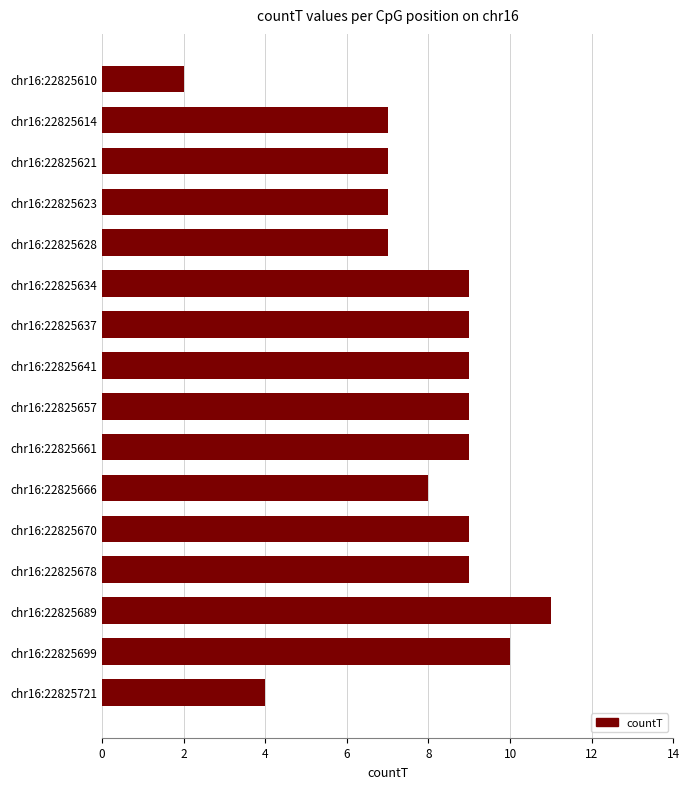

True or false: the data shows 9 at chr16:22825670.

True